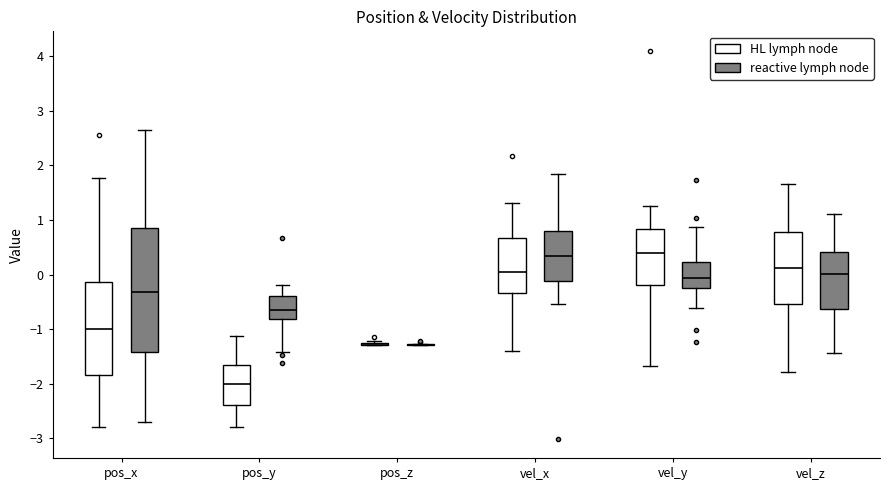

Reading left to right, read every box against the y-axis: the position of its median line, the range the box covers, and the ends of its whiskers. The values are not printed on the chart, so give them approximately, as read against the axis.

pos_x (HL lymph node): median -1.0, box -1.8 to -0.1, whiskers -2.8 to 1.8
pos_x (reactive lymph node): median -0.3, box -1.4 to 0.9, whiskers -2.7 to 2.6
pos_y (HL lymph node): median -2.0, box -2.4 to -1.6, whiskers -2.8 to -1.1
pos_y (reactive lymph node): median -0.6, box -0.8 to -0.4, whiskers -1.4 to -0.2
pos_z (HL lymph node): box collapsed to a line at -1.3, whiskers -1.3 to -1.2
pos_z (reactive lymph node): box collapsed to a line at -1.3, whiskers -1.3 to -1.3
vel_x (HL lymph node): median 0.1, box -0.3 to 0.7, whiskers -1.4 to 1.3
vel_x (reactive lymph node): median 0.3, box -0.1 to 0.8, whiskers -0.5 to 1.8
vel_y (HL lymph node): median 0.4, box -0.2 to 0.8, whiskers -1.7 to 1.3
vel_y (reactive lymph node): median -0.1, box -0.3 to 0.2, whiskers -0.6 to 0.9
vel_z (HL lymph node): median 0.1, box -0.5 to 0.8, whiskers -1.8 to 1.7
vel_z (reactive lymph node): median 0.0, box -0.6 to 0.4, whiskers -1.4 to 1.1